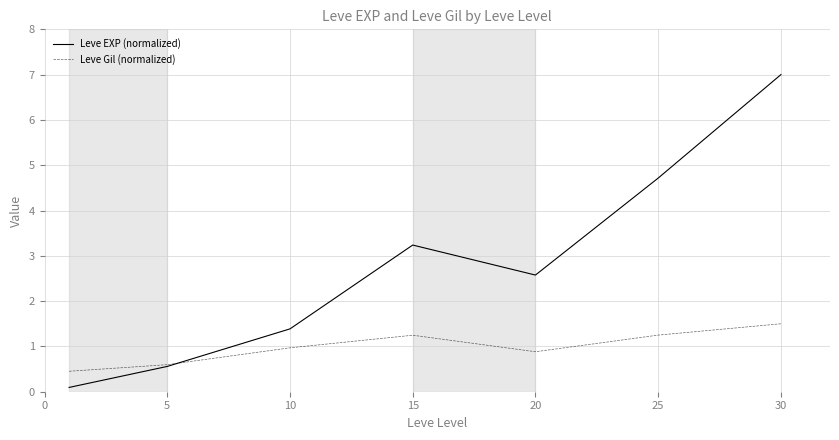

At how many categories does at least one series exceed 3?

3